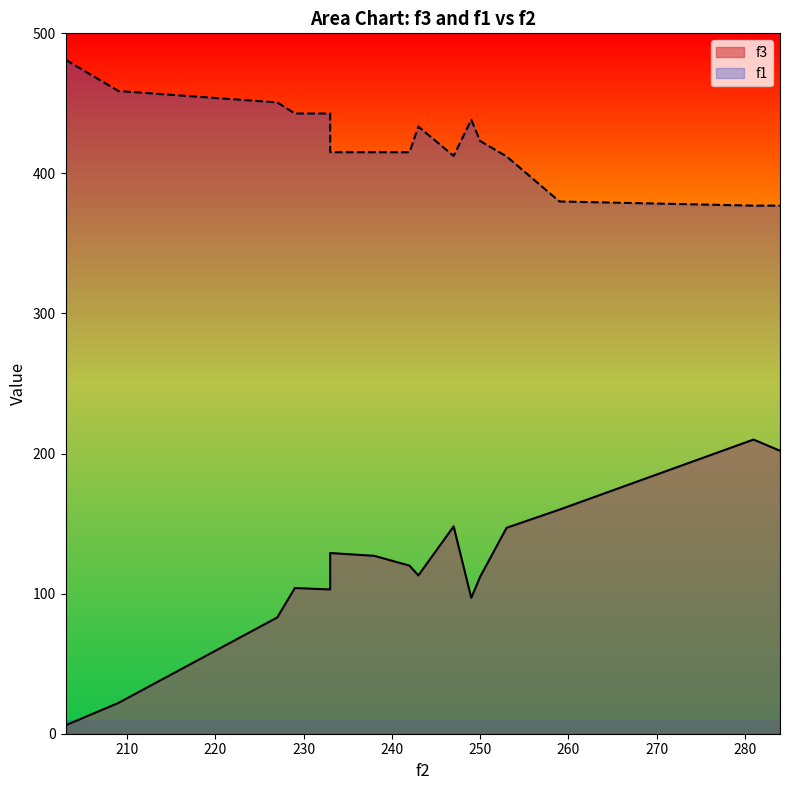

Which category has the lowest value across all series?

203